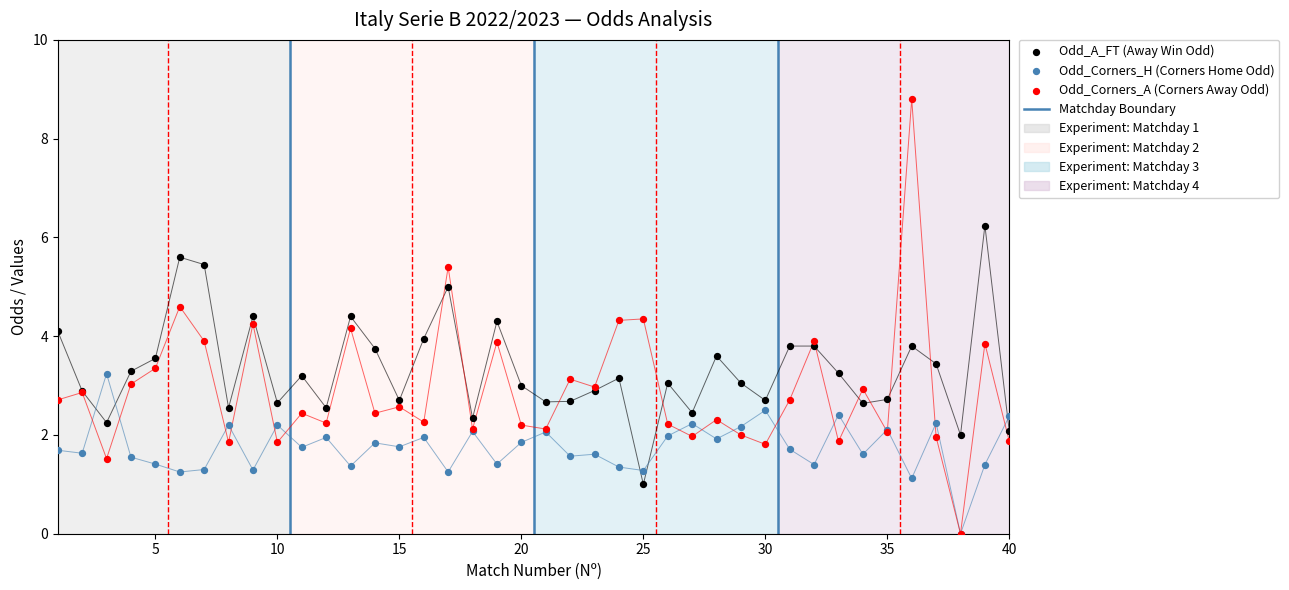

What are all the series names shown in the legend?

Odd_A_FT (Away Win Odd), Odd_Corners_H (Corners Home Odd), Odd_Corners_A (Corners Away Odd)